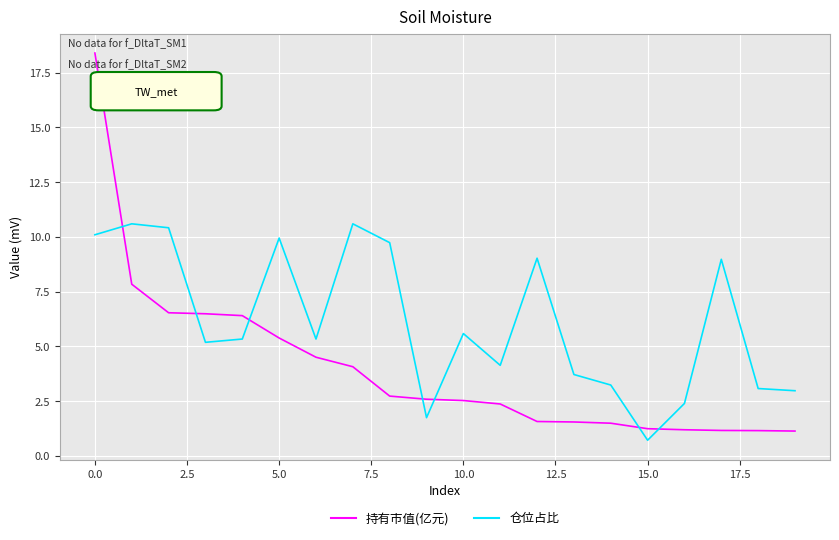

Which series has the widest spread of values?

持有市值(亿元)